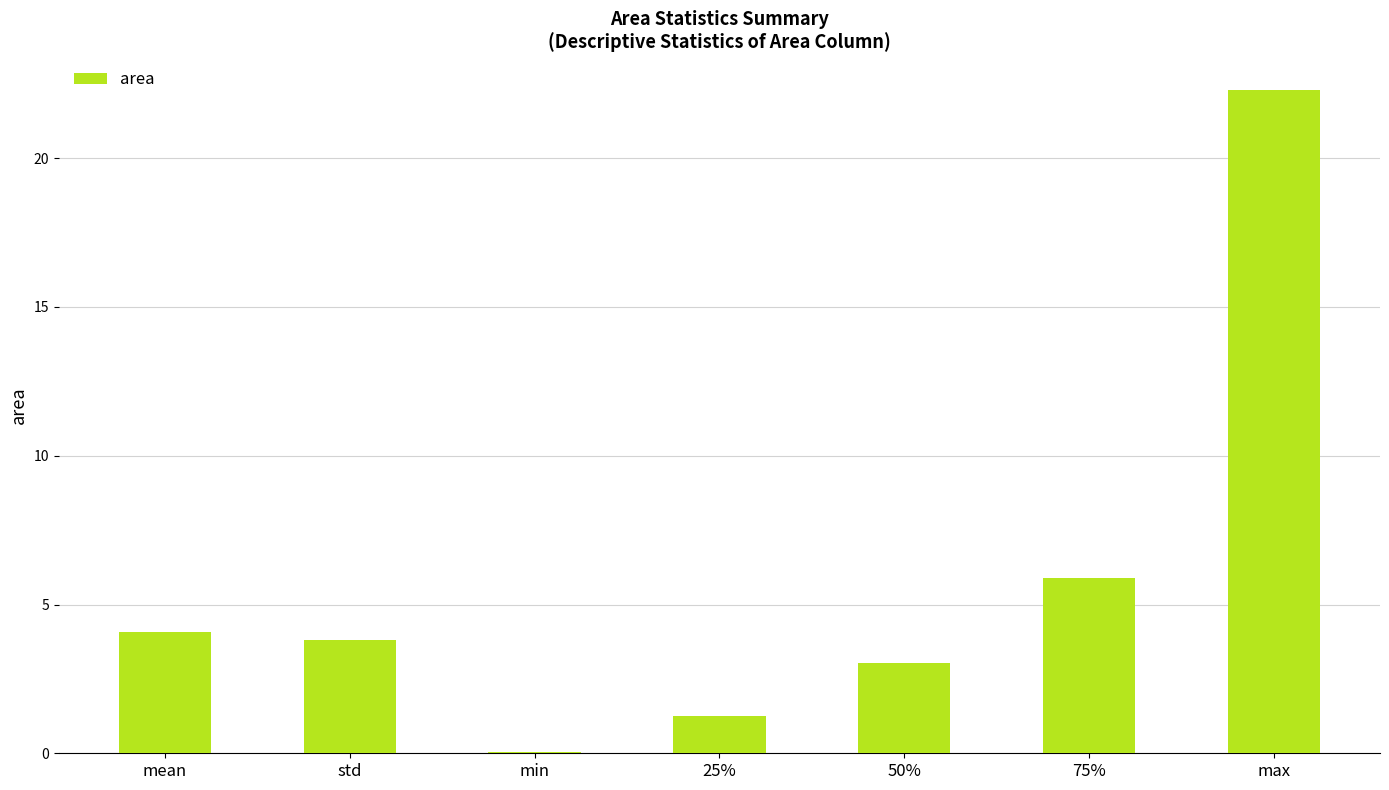

The value at 25% is 0.3. True or false?

False